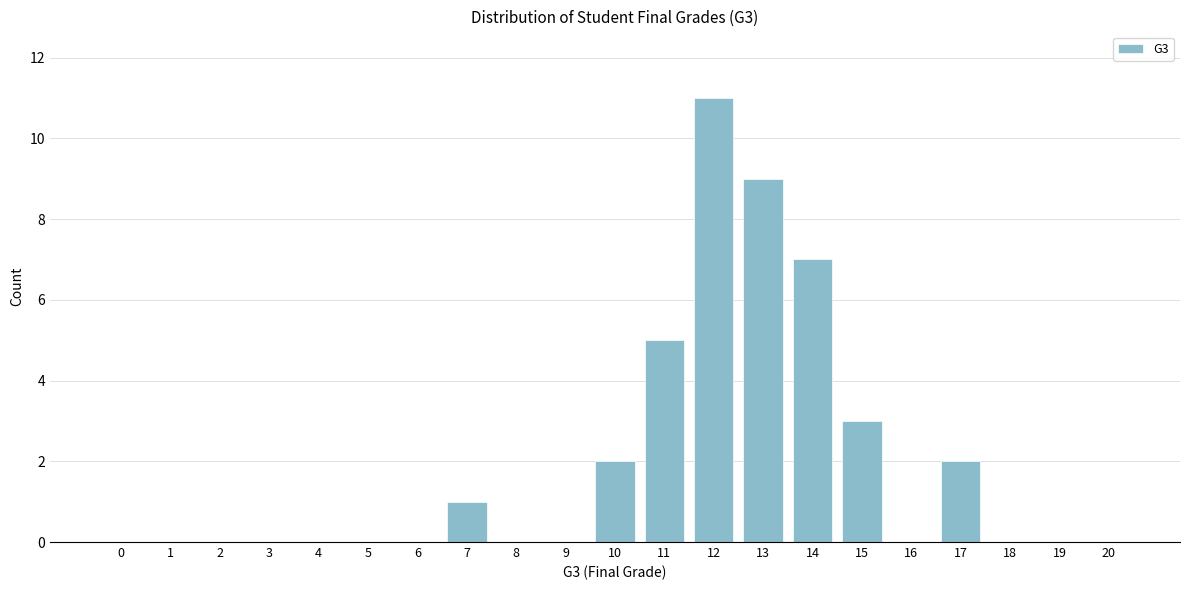

Reading left to right, list all the values displayed in this chart.

0=0	1=0	2=0	3=0	4=0	5=0	6=0	7=1	8=0	9=0	10=2	11=5	12=11	13=9	14=7	15=3	16=0	17=2	18=0	19=0	20=0